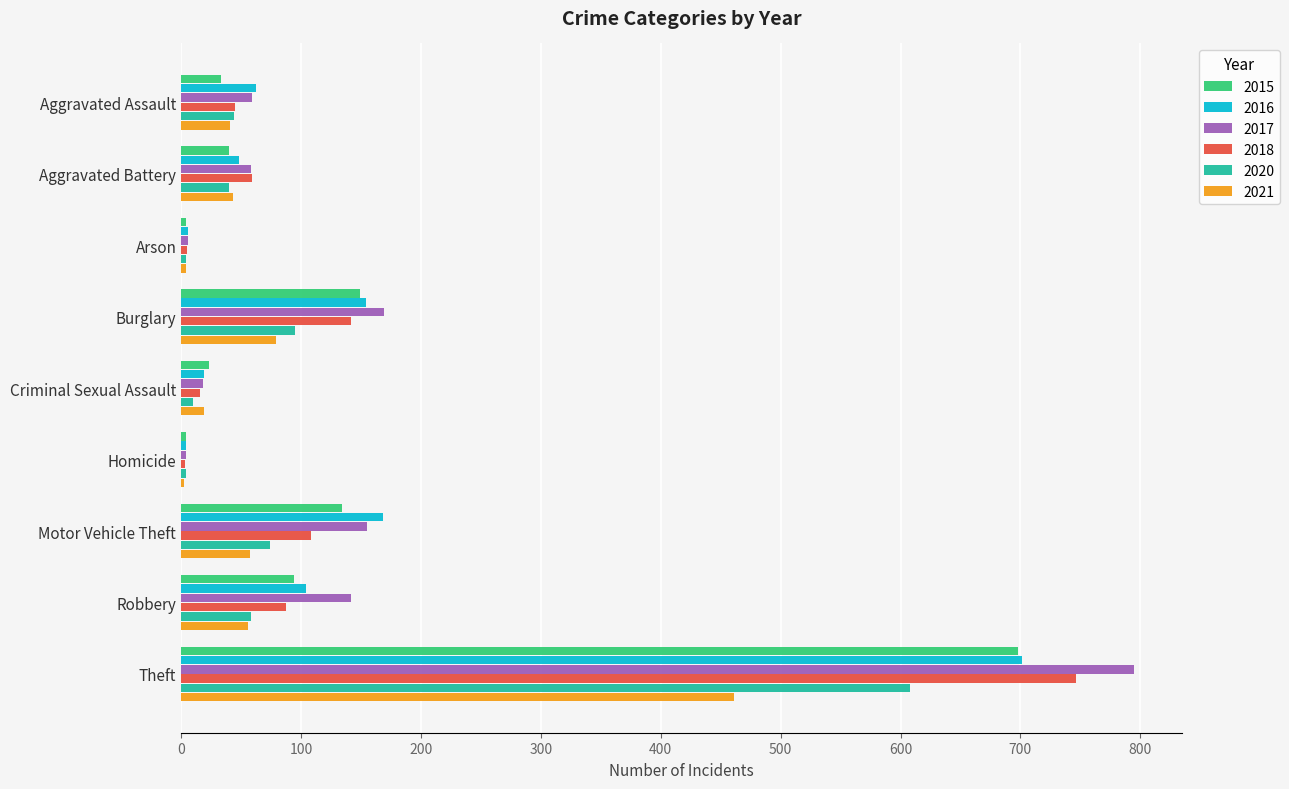

The 2015 series shows 63 at Burglary. True or false?

False